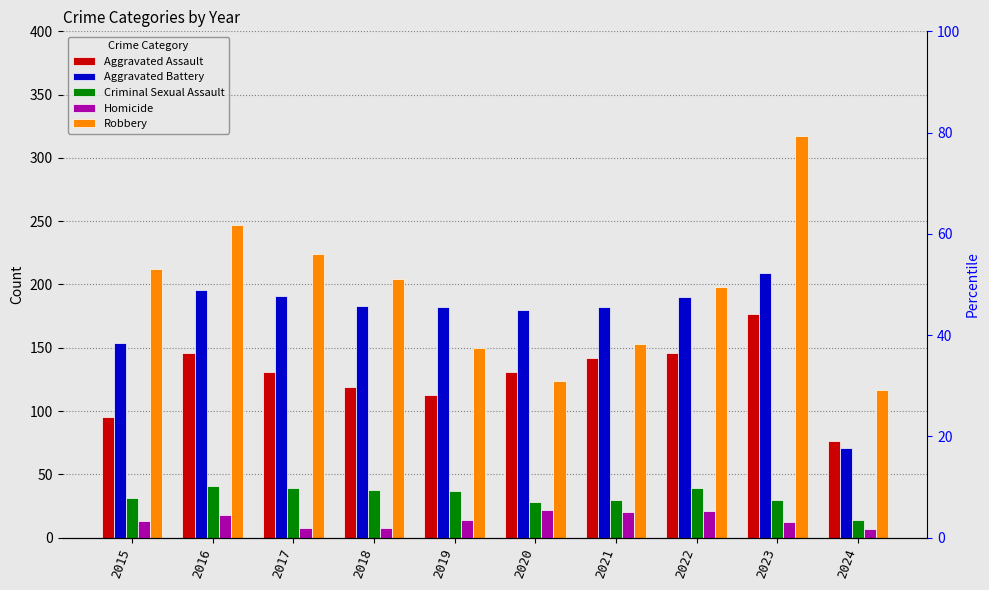

What is the difference between the highest and lowest values at 2016?

229